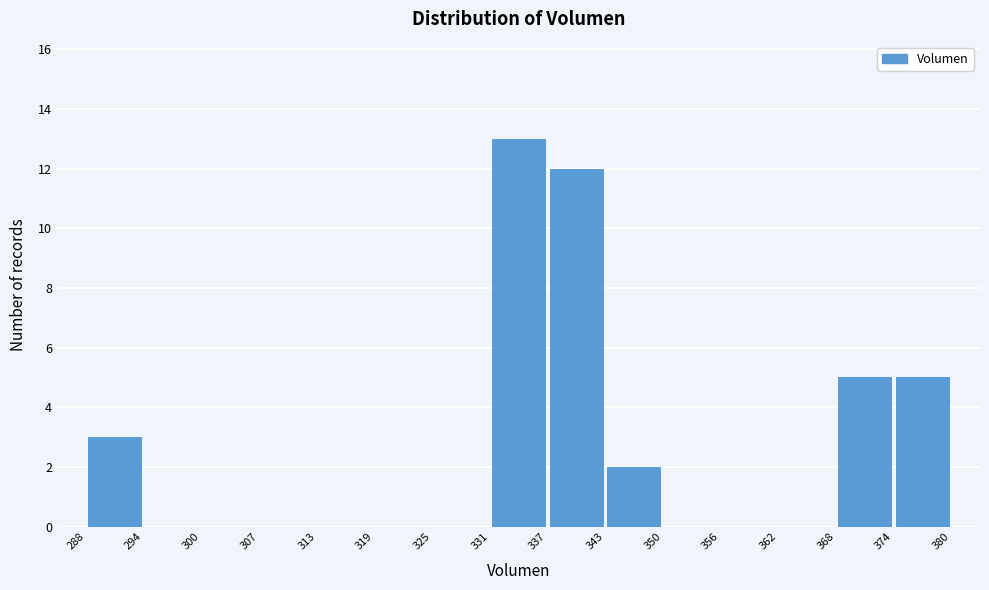

Reading left to right, list every bar in this chart as the range it spans on the x-axis followed by its height. The values are not printed on the chart, so give them approximately, as read against the axis.

288 to 294: 3
294 to 300: 0
300 to 307: 0
307 to 313: 0
313 to 319: 0
319 to 325: 0
325 to 331: 0
331 to 337: 13
337 to 343: 12
343 to 350: 2
350 to 356: 0
356 to 362: 0
362 to 368: 0
368 to 374: 5
374 to 380: 5